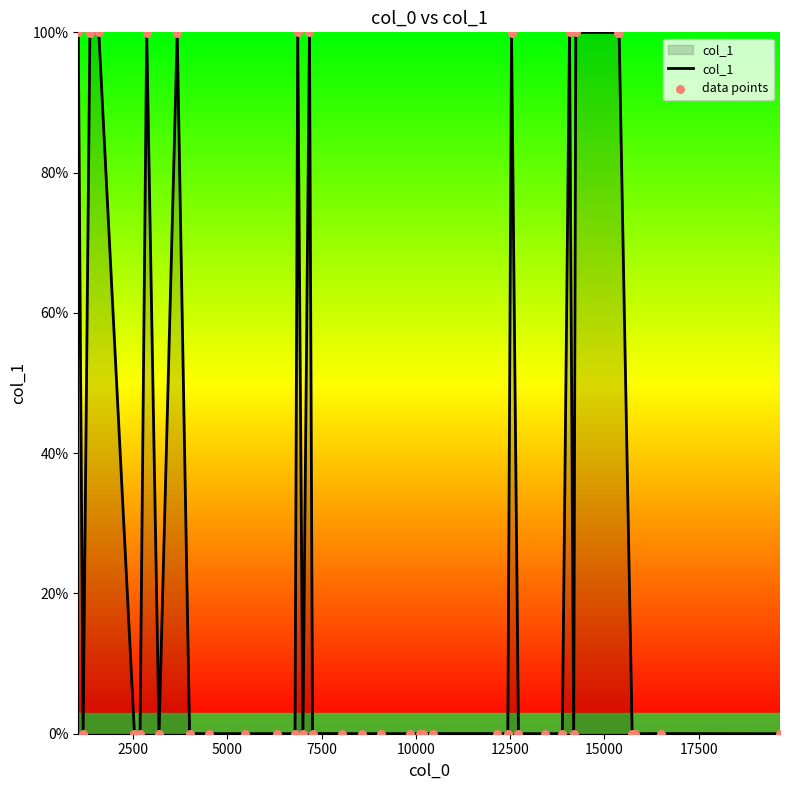

What is the greatest value displayed?

100.0